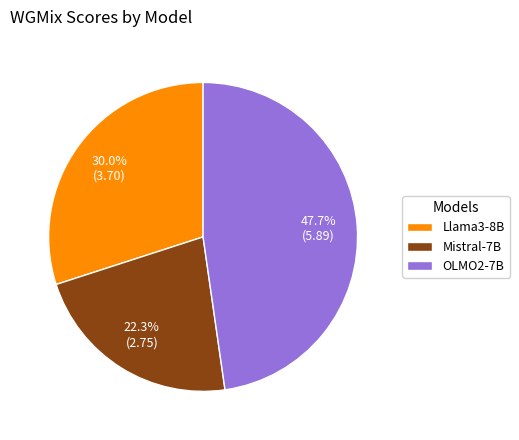

What percentage is the Llama3-8B slice, to the nearest percent?

30%